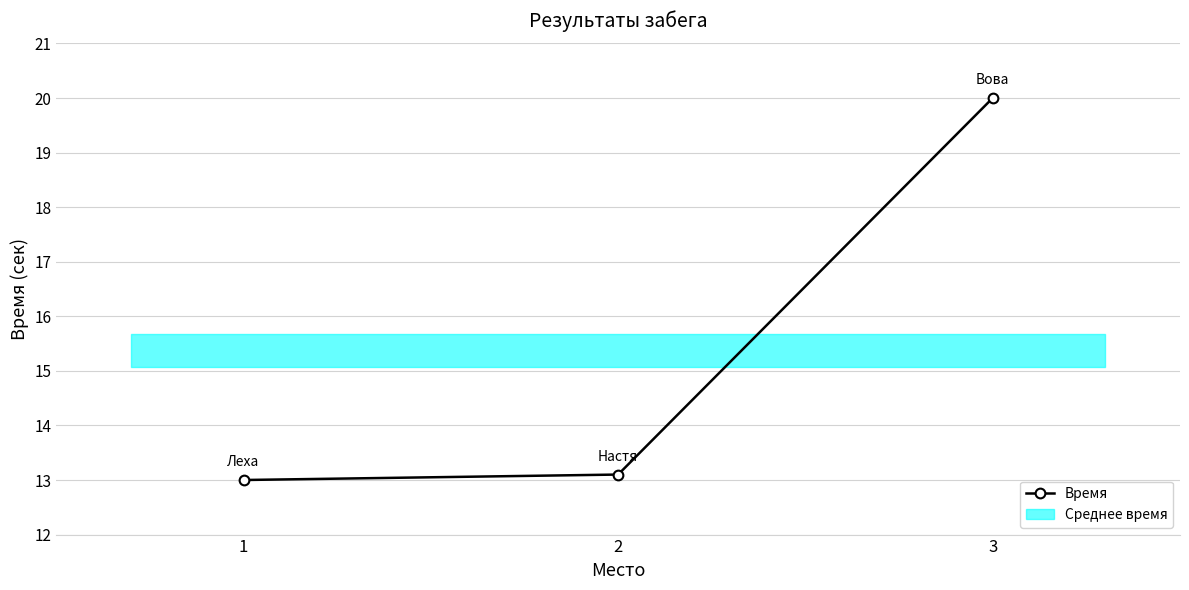

Which label corresponds to the smallest value in the chart?

1